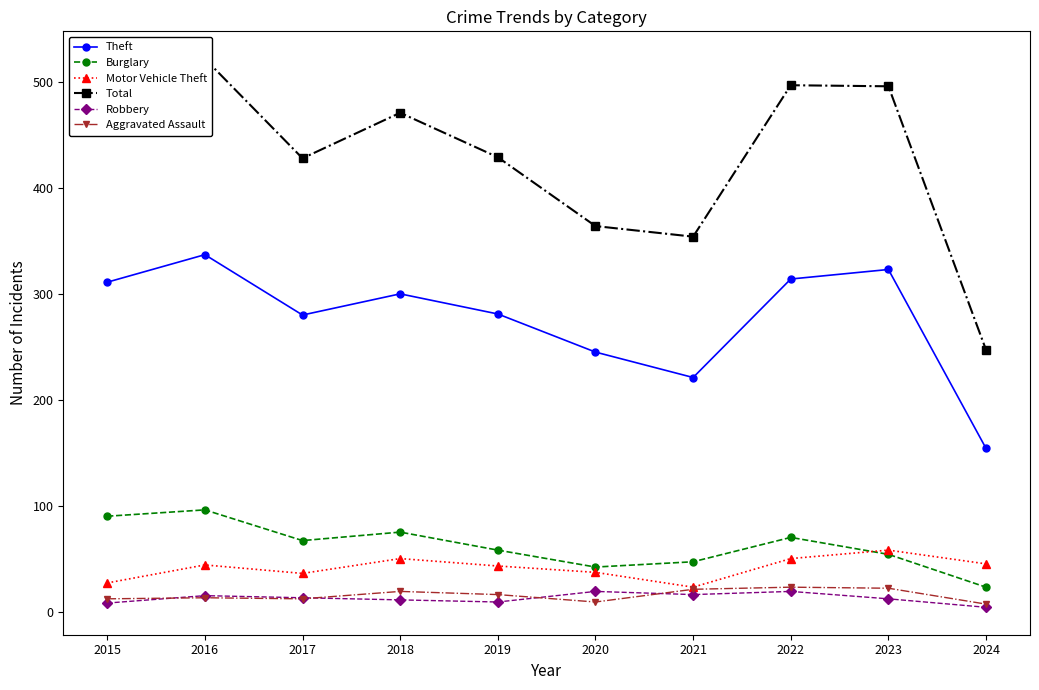

Which series changed the most between 2015 and 2019?

Total